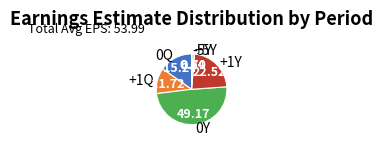

Is it true that +1Y is 29% of the pie?

False